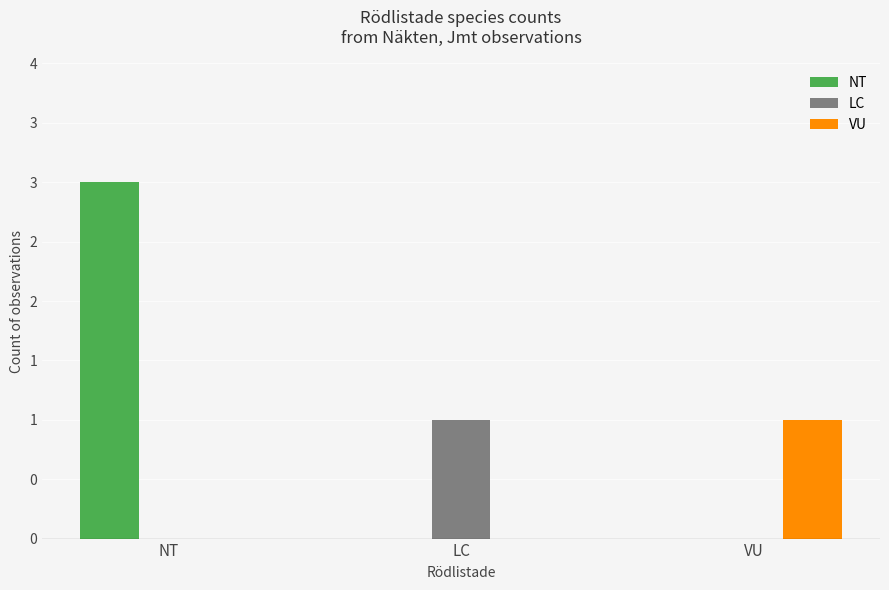

How many LC values are between 0 and 1?

3